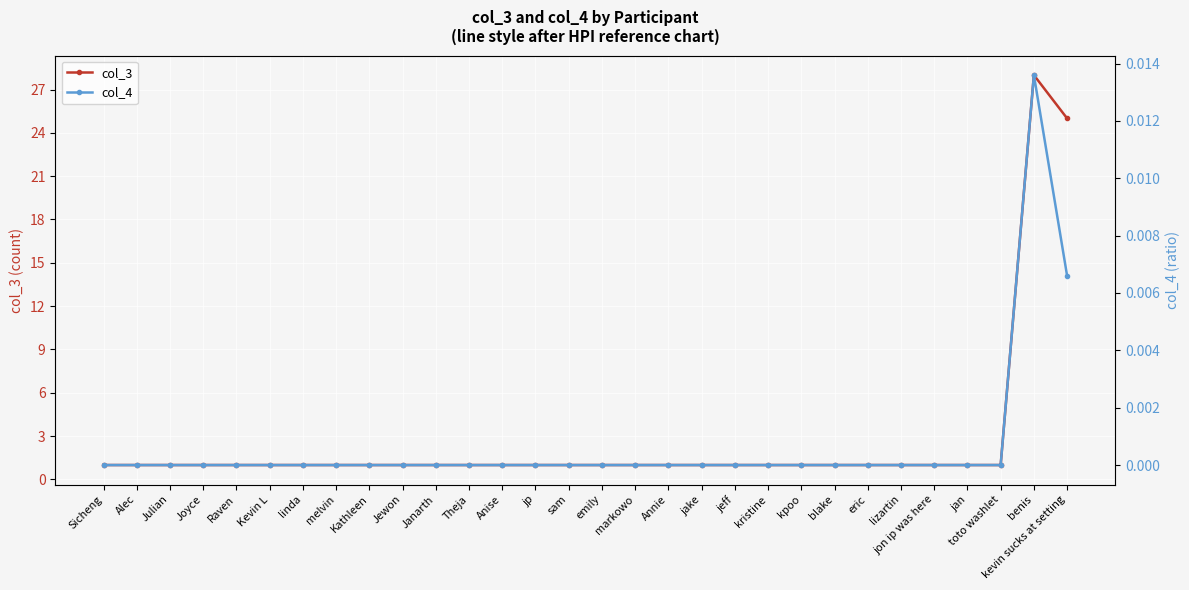

Is it true that col_3 equals 1 at Anise?

True